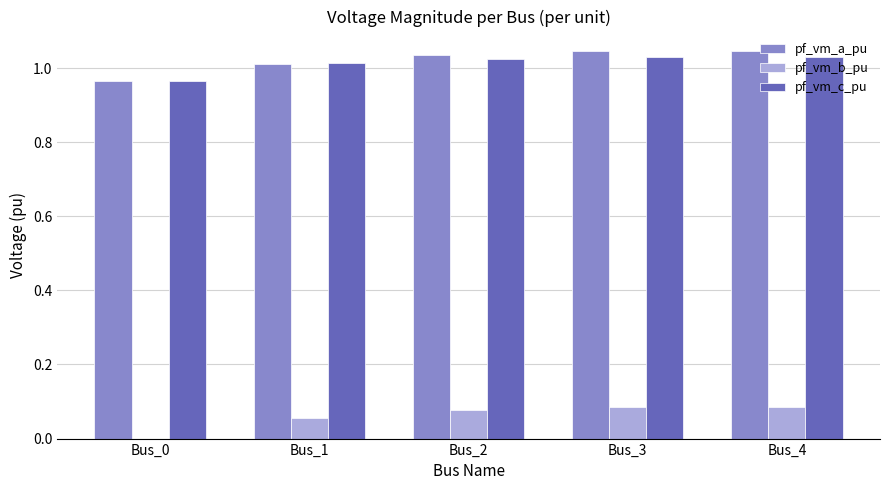

At which label does pf_vm_c_pu first exceed 1?

Bus_1